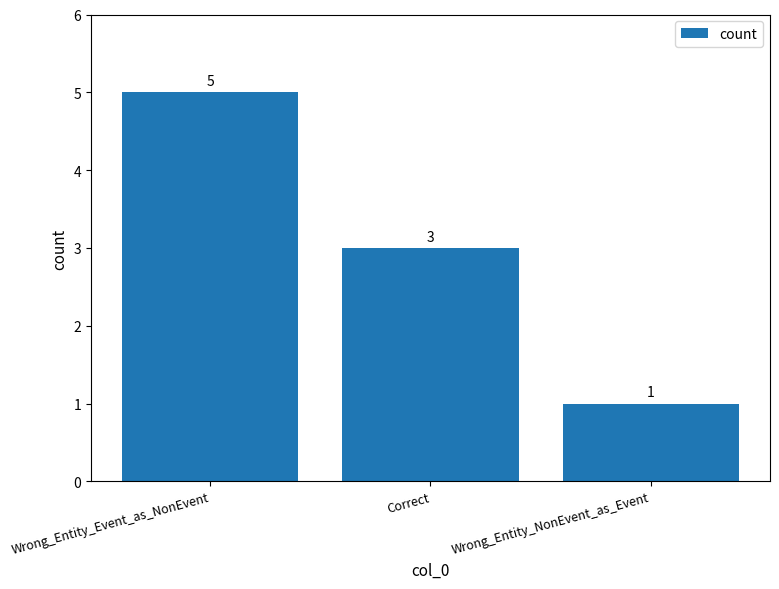

At which category does the chart reach its minimum across all series?

Wrong_Entity_NonEvent_as_Event